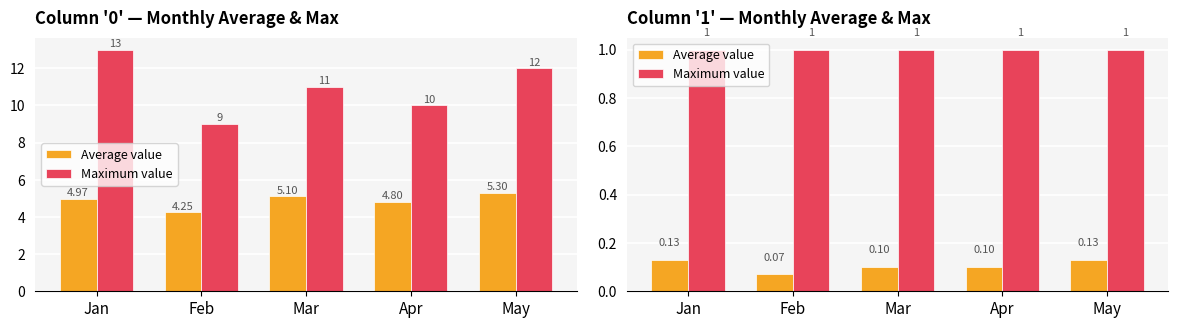

What is the sum of the Maximum value values at Mar and Feb?

2.0